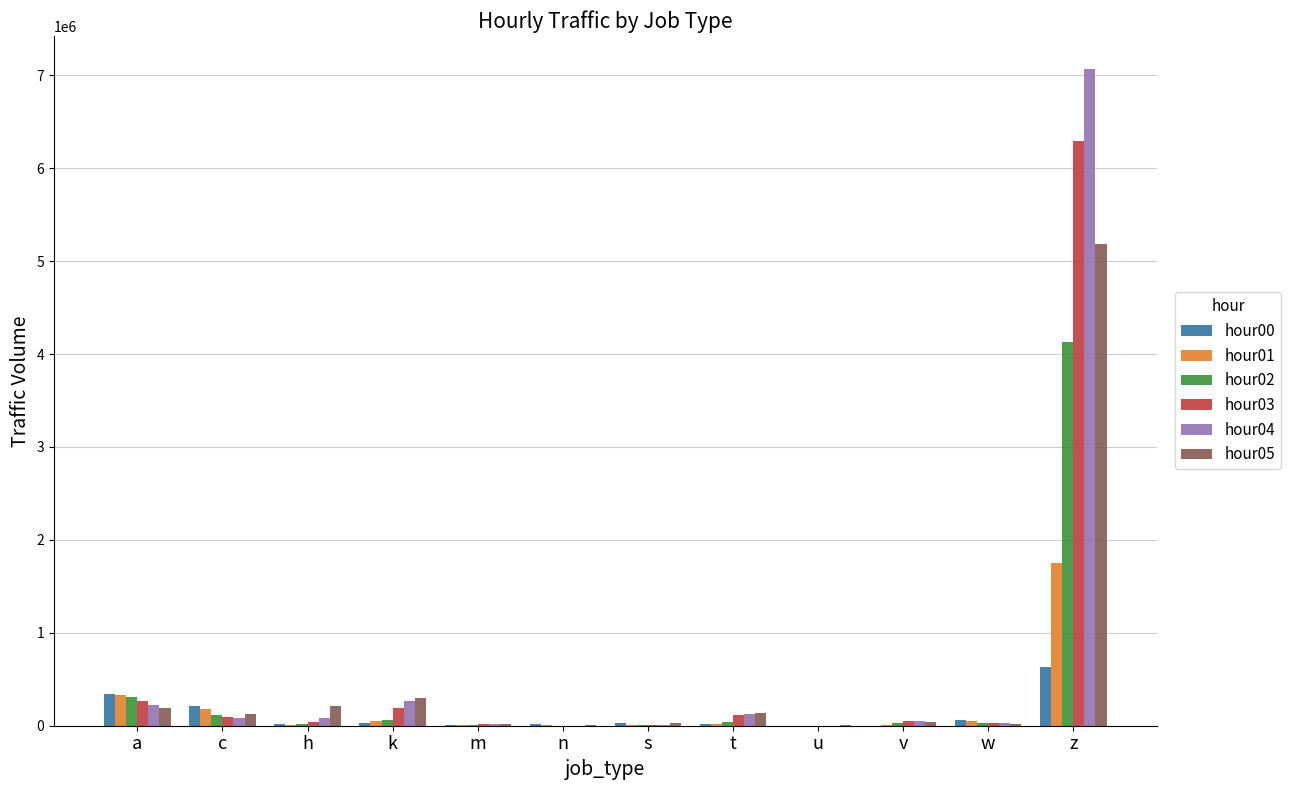

Is the value of hour04 at w greater than the value of hour05 at k?

No